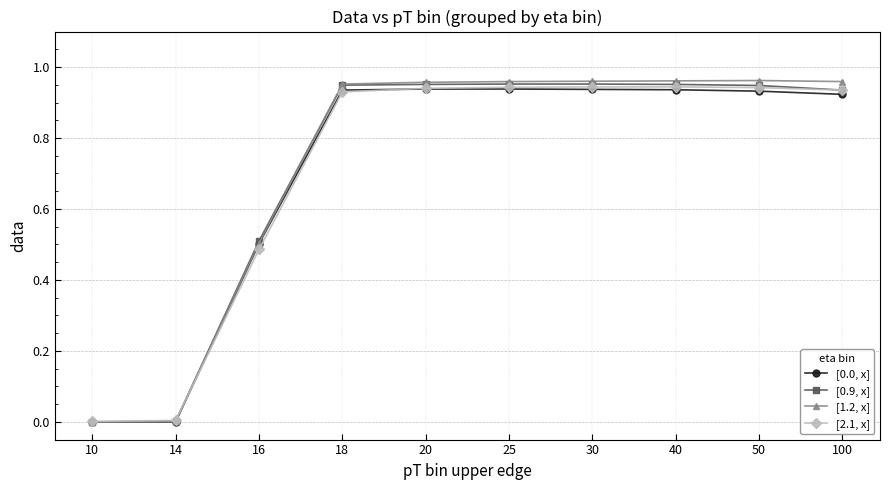

How many series are shown in this chart?

4